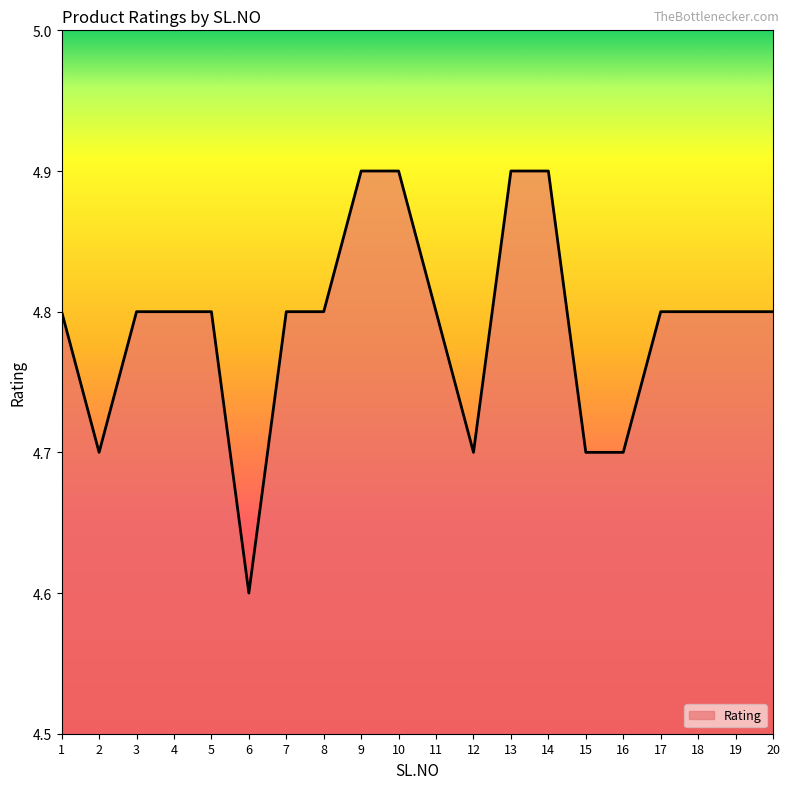

Is it true that the value at 19 is 4.8?

True